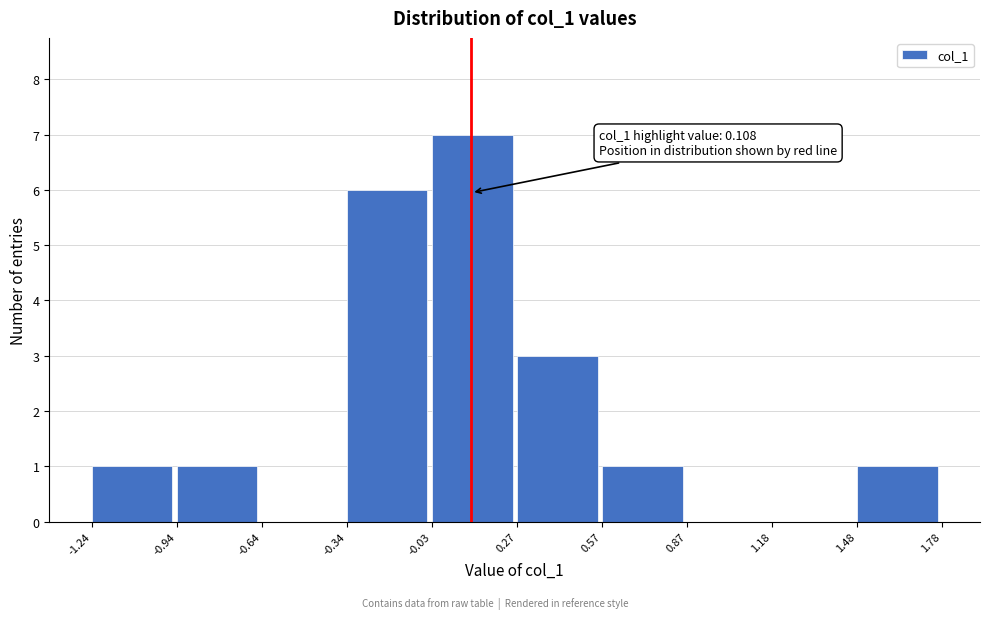

Which range on the x-axis has the tallest bar?

-0.03 to 0.27